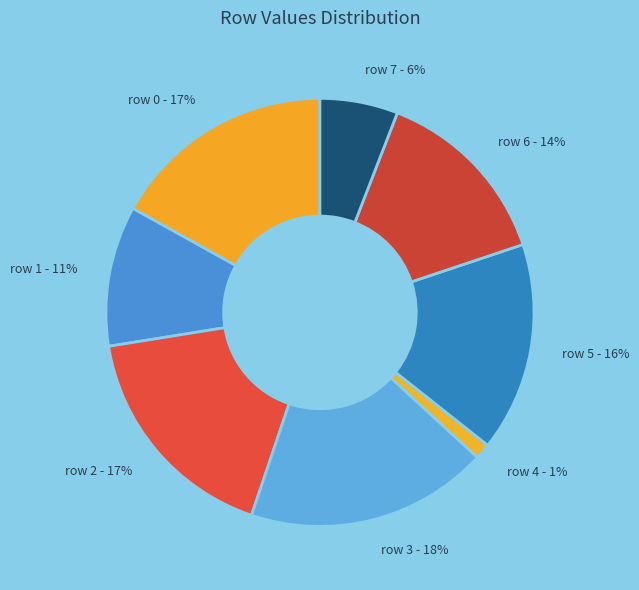

To the nearest percent, what is the average slice percentage?

12%